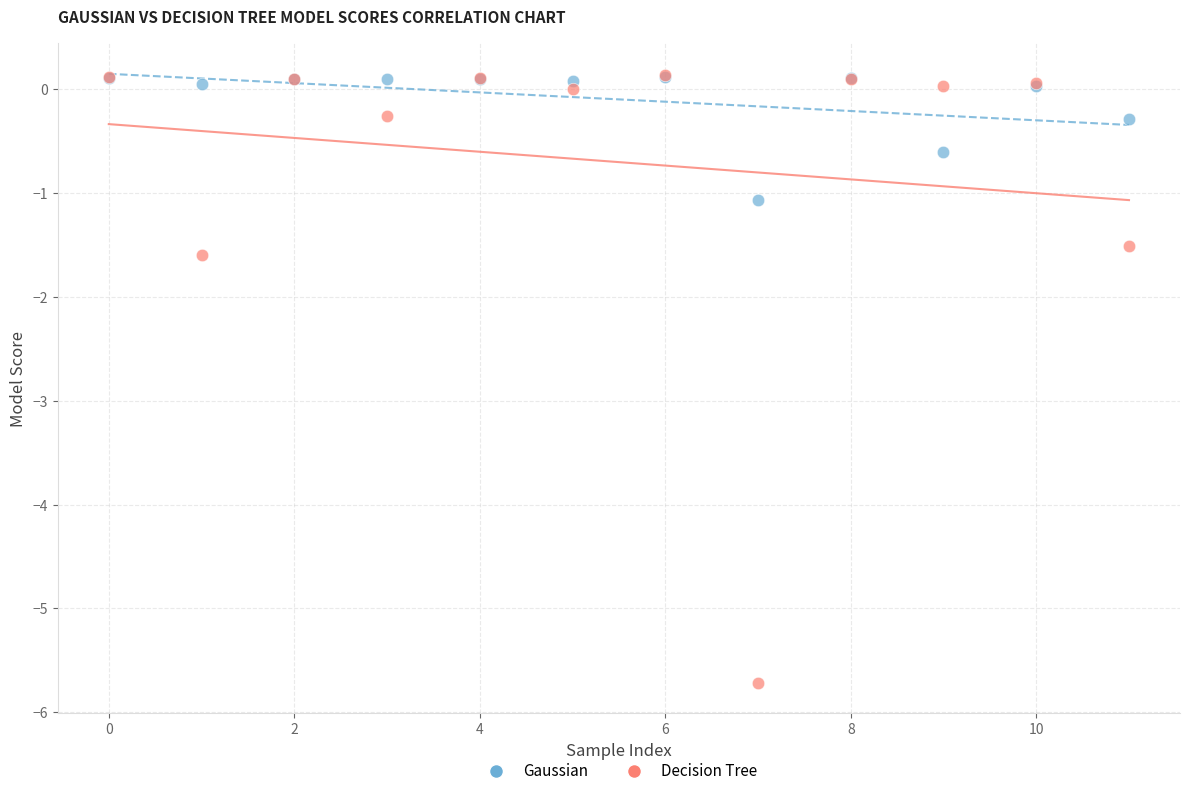

Across all series, what Y value is closest to -2?

-1.6